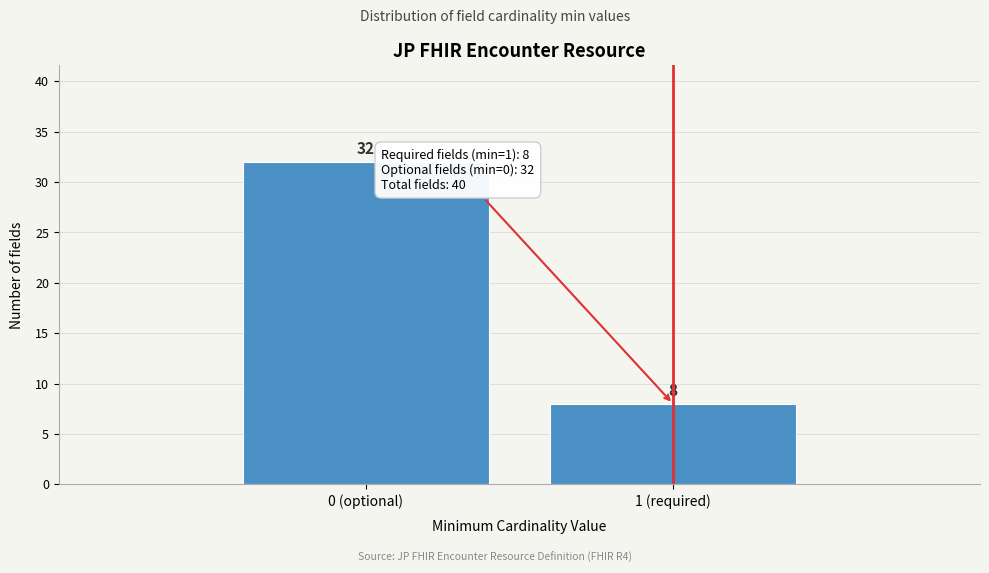

Reading left to right, extract all data points from this chart.

32	8